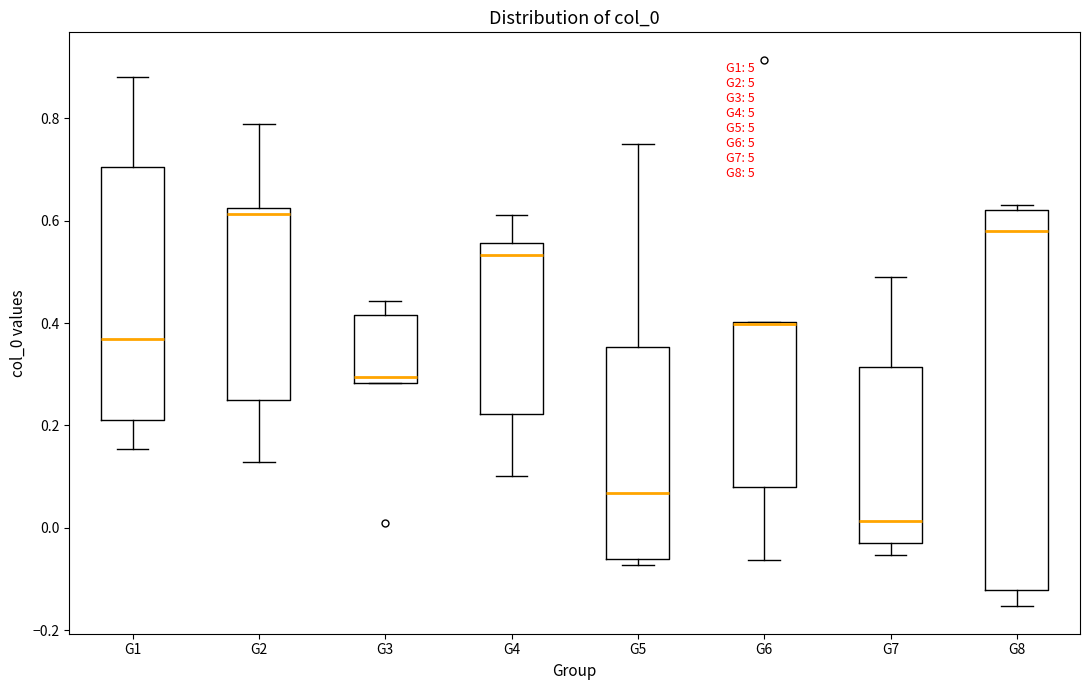

Where is the lower edge of the box for G1 on the y-axis? The values are not printed on the chart, so give them approximately, as read against the axis.

0.20